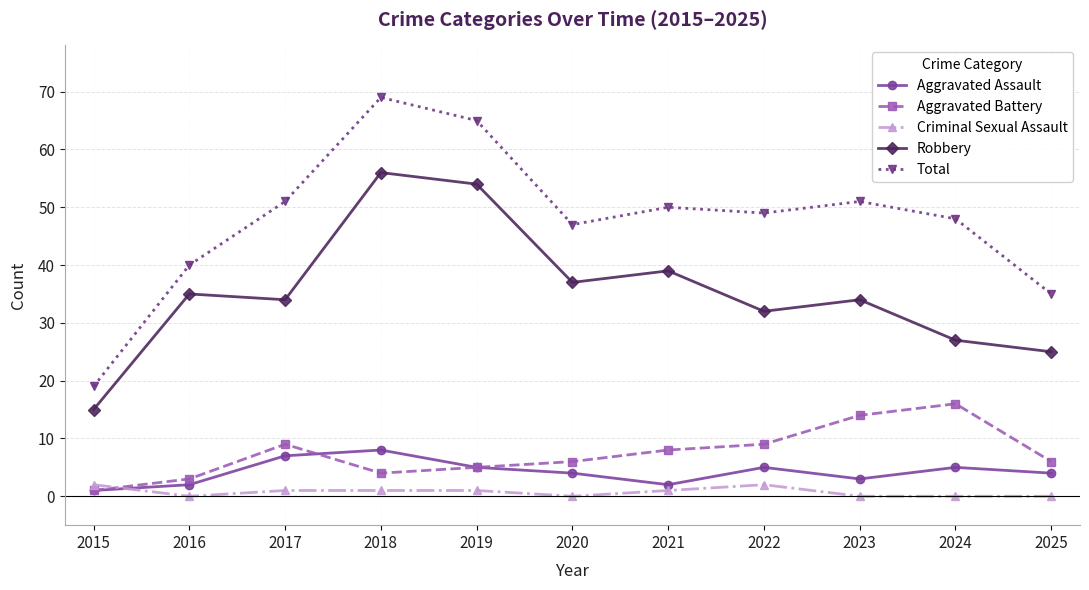

Reading left to right, transcribe all the data shown in this chart.

Aggravated Assault: 2015=1	2016=2	2017=7	2018=8	2019=5	2020=4	2021=2	2022=5	2023=3	2024=5	2025=4
Aggravated Battery: 2015=1	2016=3	2017=9	2018=4	2019=5	2020=6	2021=8	2022=9	2023=14	2024=16	2025=6
Criminal Sexual Assault: 2015=2	2016=0	2017=1	2018=1	2019=1	2020=0	2021=1	2022=2	2023=0	2024=0	2025=0
Robbery: 2015=15	2016=35	2017=34	2018=56	2019=54	2020=37	2021=39	2022=32	2023=34	2024=27	2025=25
Total: 2015=19	2016=40	2017=51	2018=69	2019=65	2020=47	2021=50	2022=49	2023=51	2024=48	2025=35